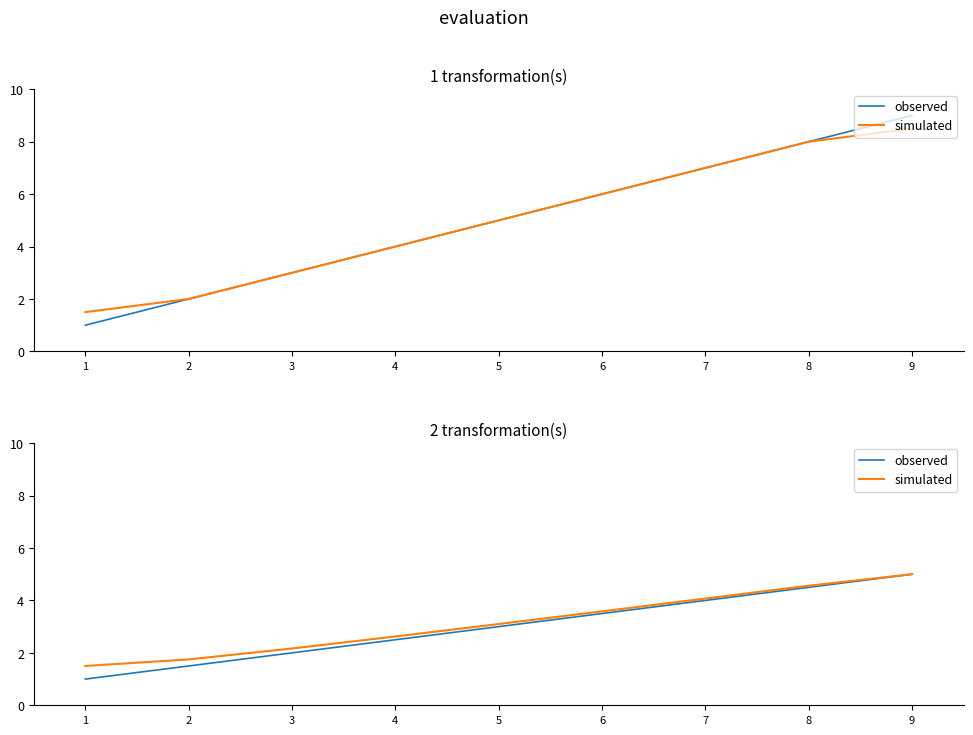

The simulated series shows 1.8 at 2. True or false?

True